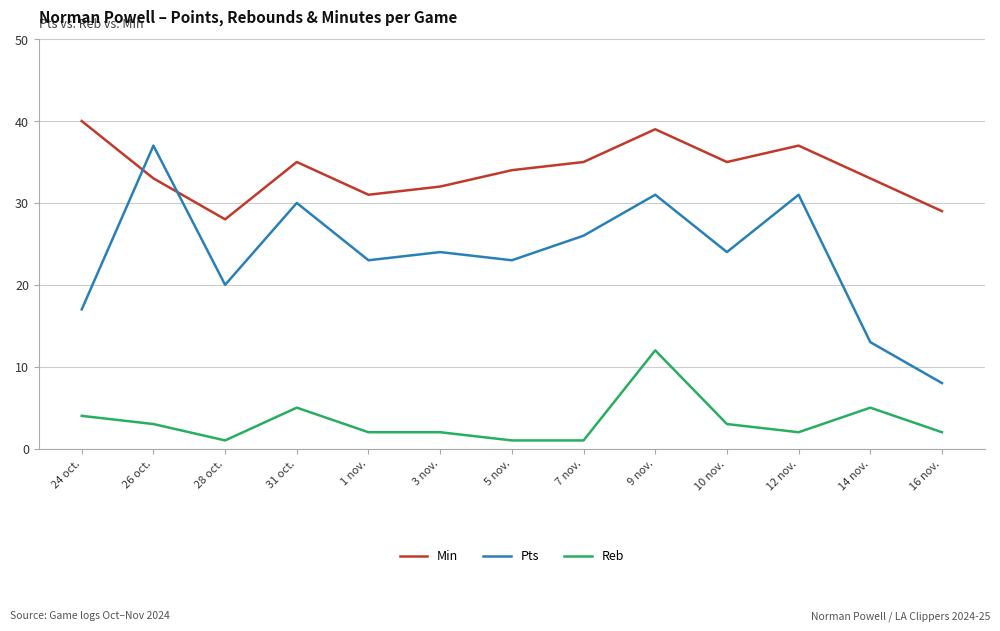

Between 26 oct. and 7 nov., which series saw the biggest shift?

Pts